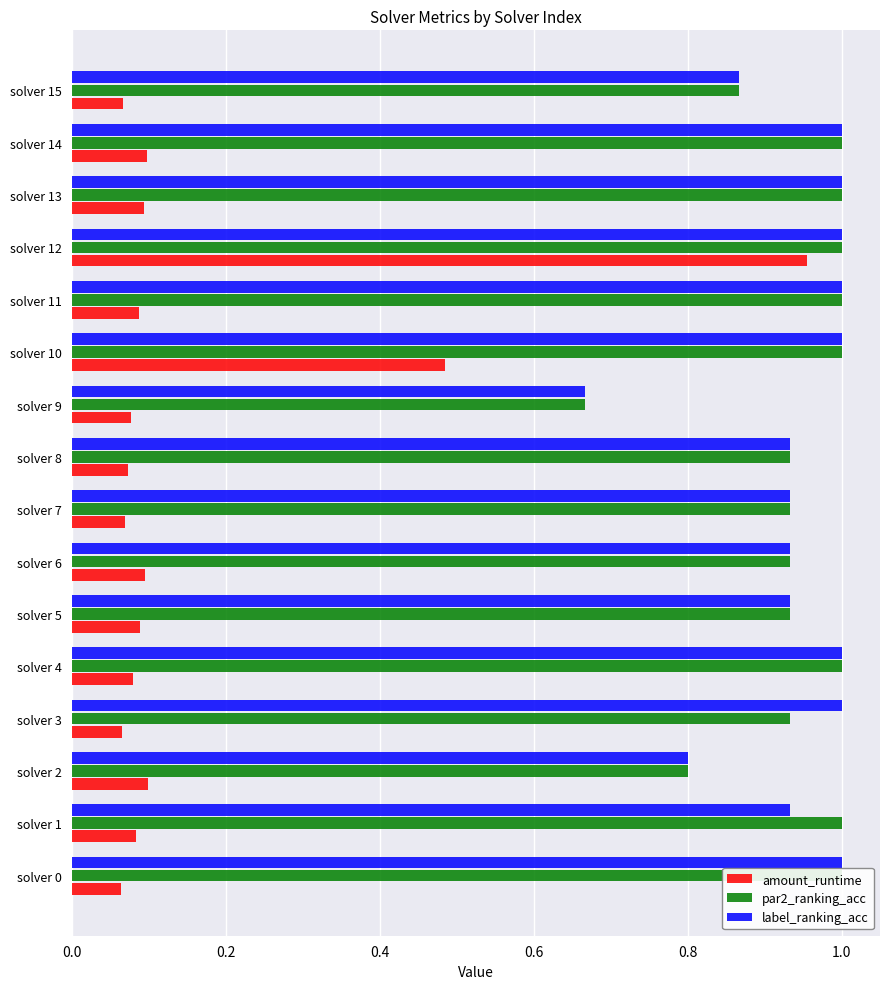

At which category is the sum across all series the highest?

solver 12